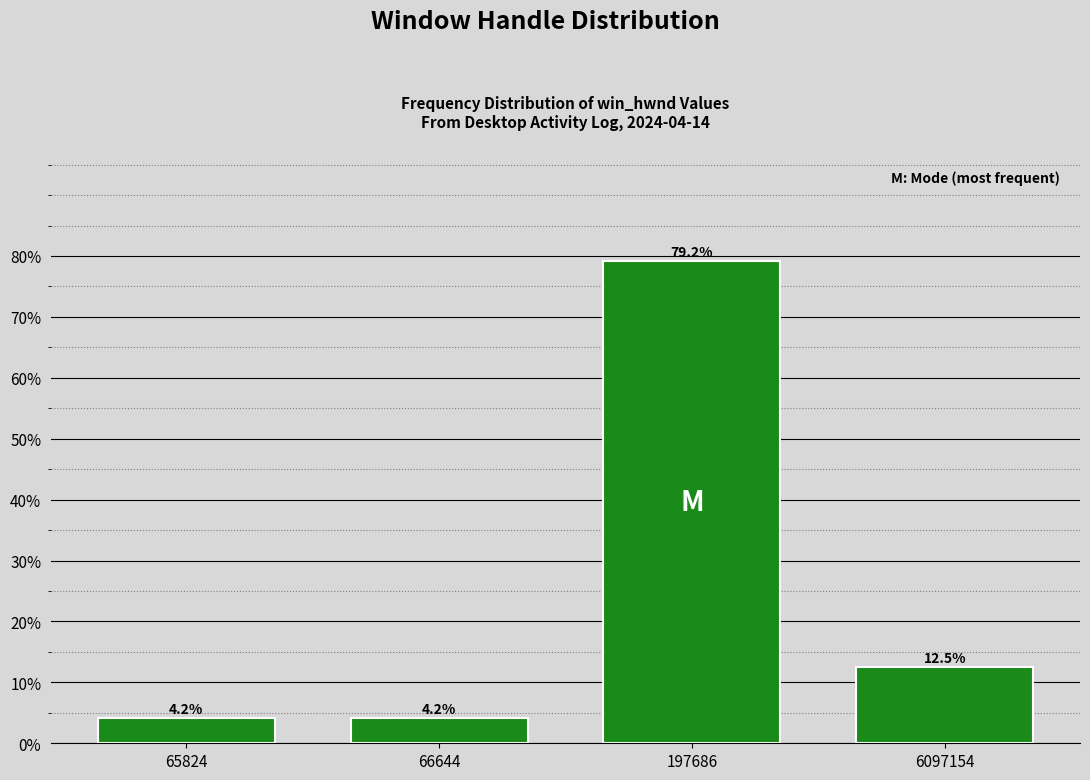

Reading left to right, extract all data points from this chart.

4.2	4.2	79.2	12.5